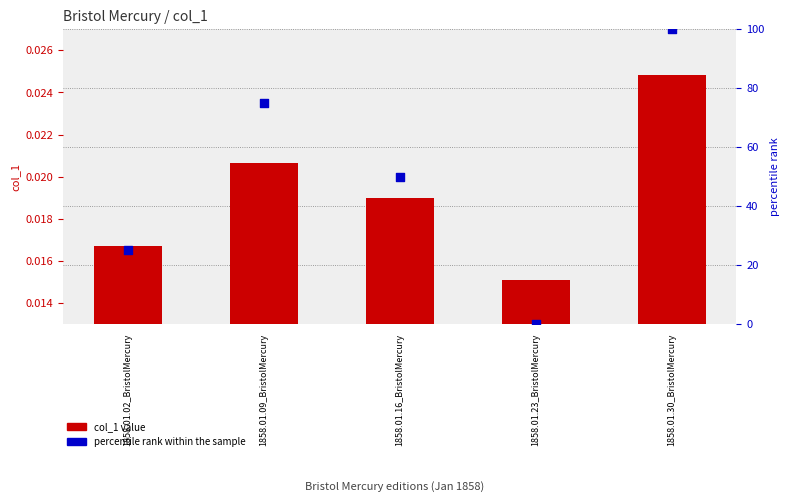

Is the value of percentile rank within the sample at 1858.01.30_BristolMercury greater than the value of value at 1858.01.23_BristolMercury?

Yes